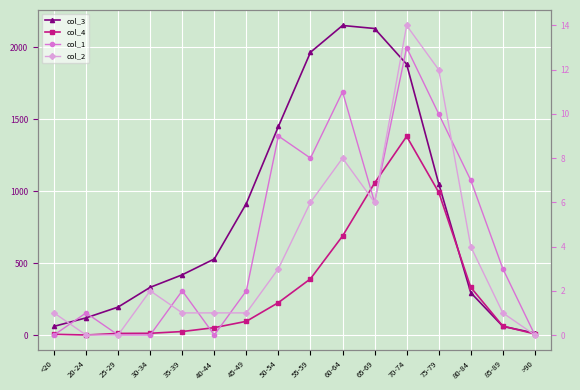

What is the label of the 14th point from the left?

80-84